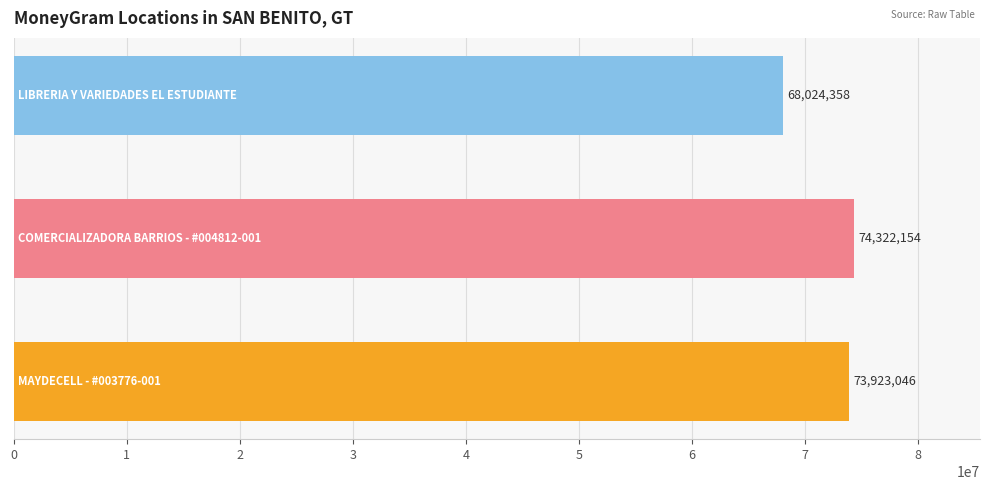

How many bars are there in total?

3